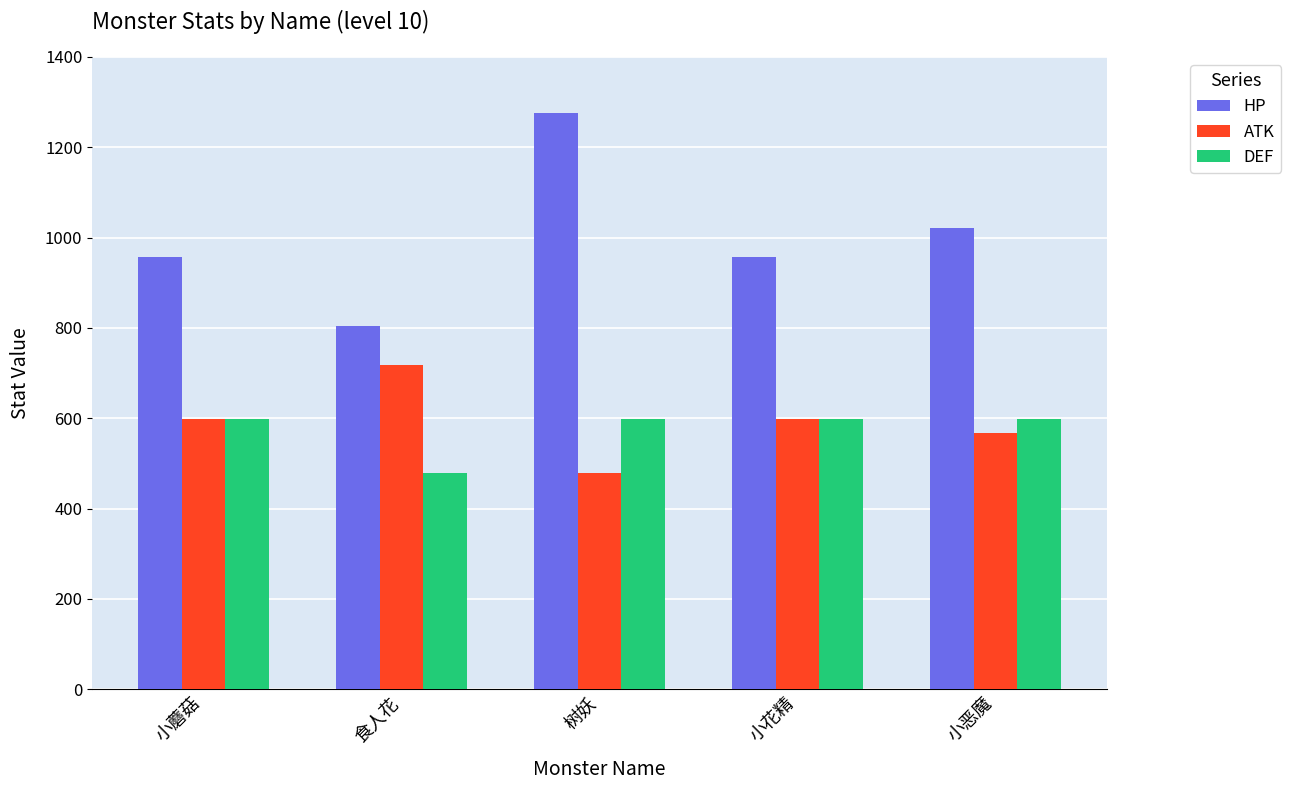

Is the value of ATK at 小花精 greater than the value of HP at 小花精?

No